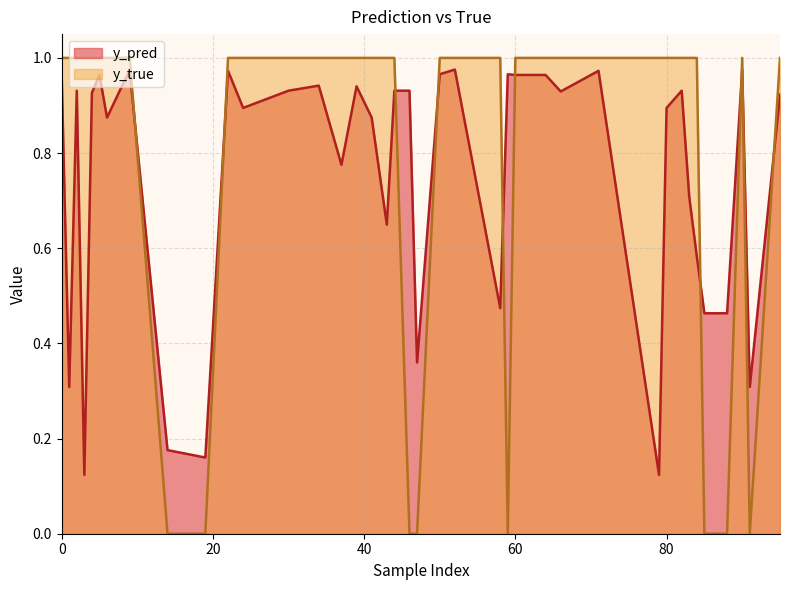

At 64, list the series in order from smallest to largest.

y_pred, y_true